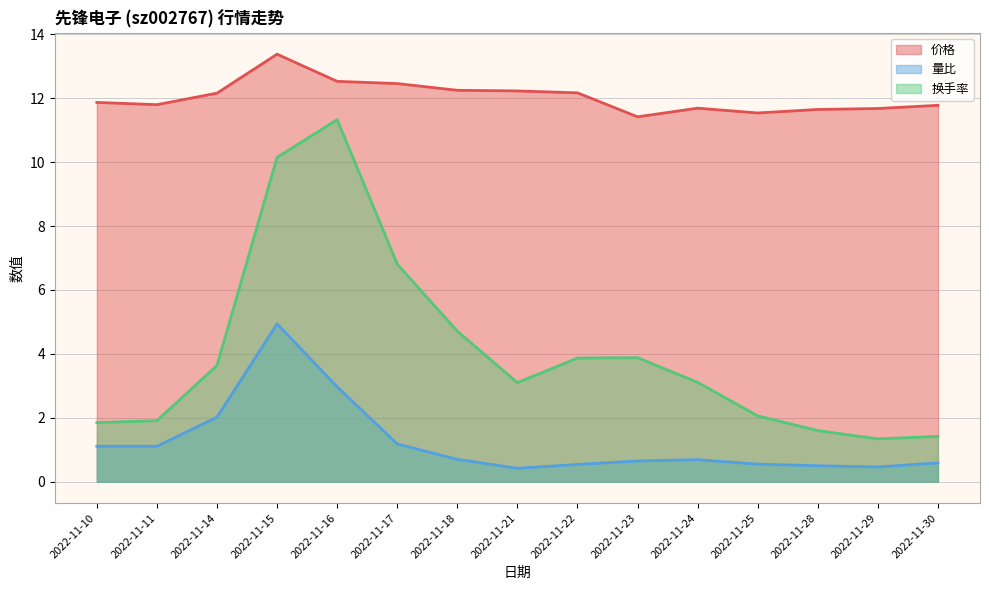

True or false: 量比 has a value of 0.8 at 2022-11-22.

False